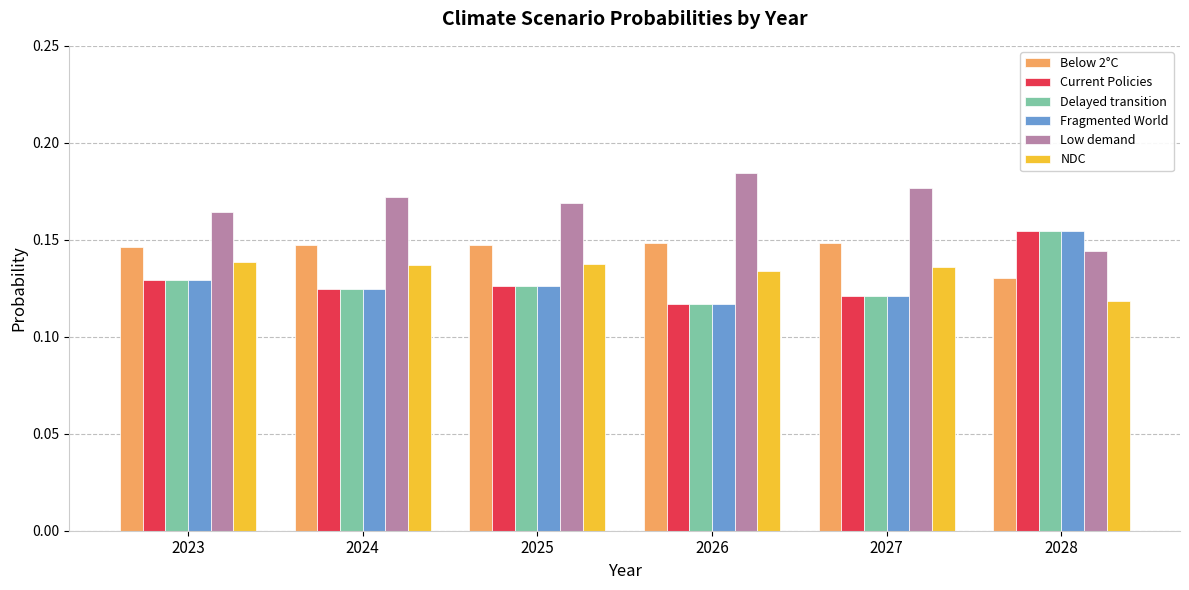

Count the Low demand values in the range 0 to 1.

6